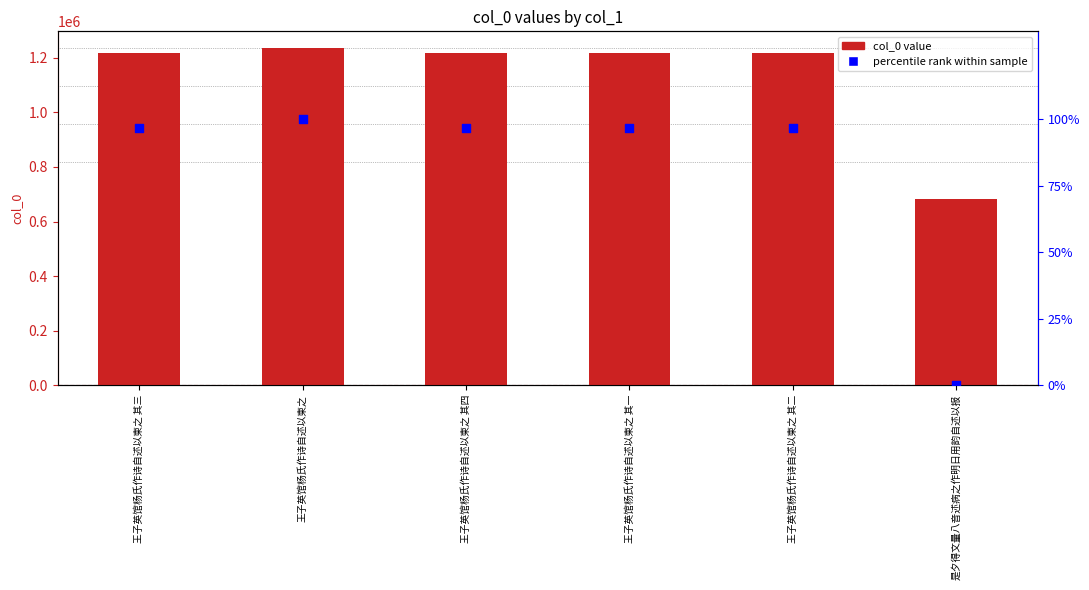

Which series has the largest total across all categories?

col_0